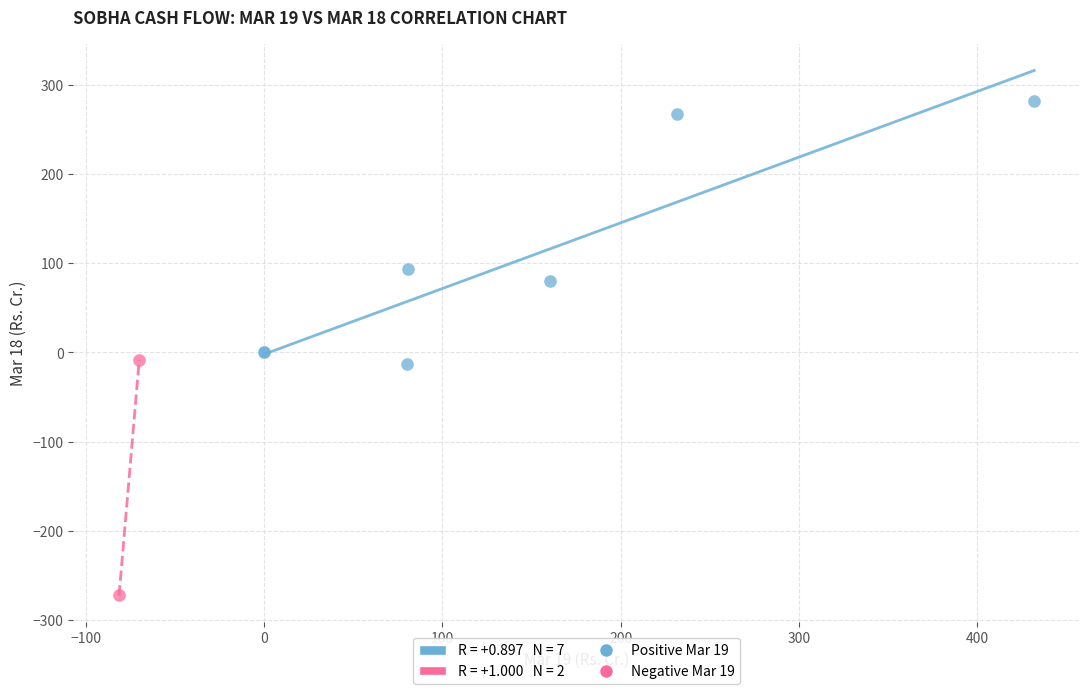

Which series contains the highest Y value?

Positive Mar 19